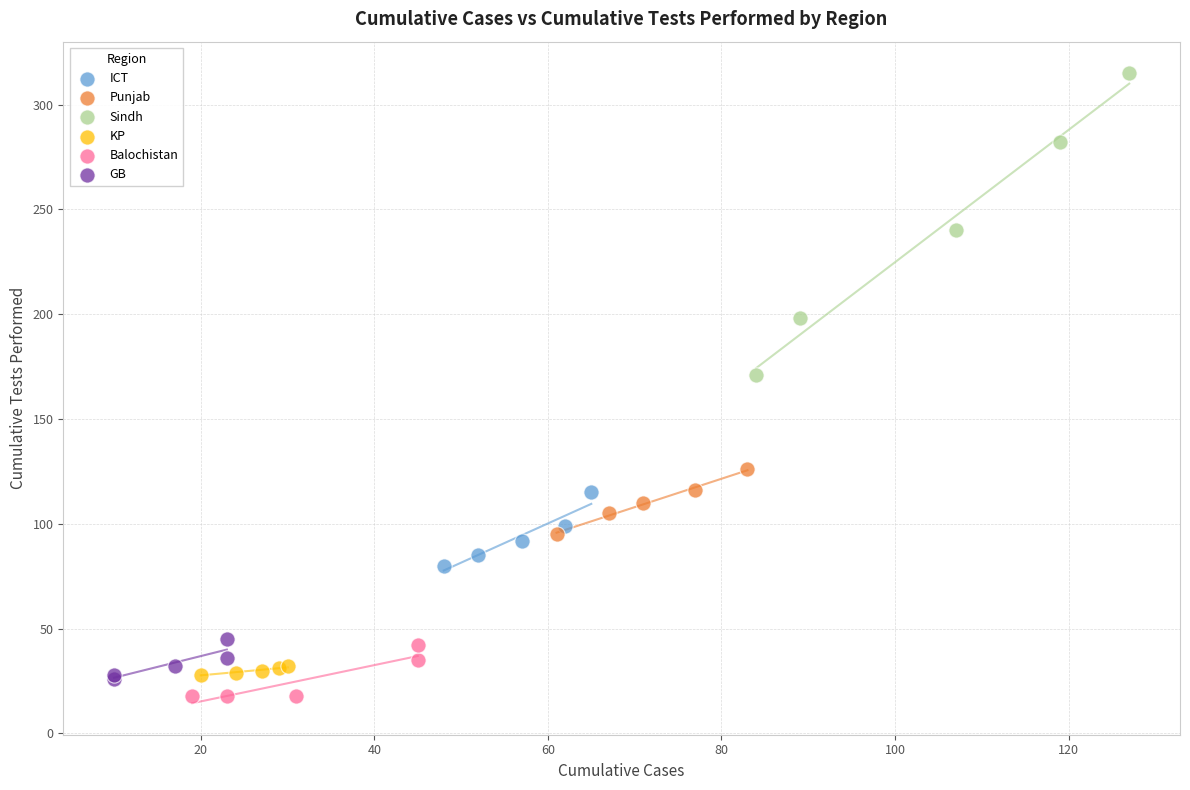

Which series reaches the minimum Y coordinate?

Balochistan